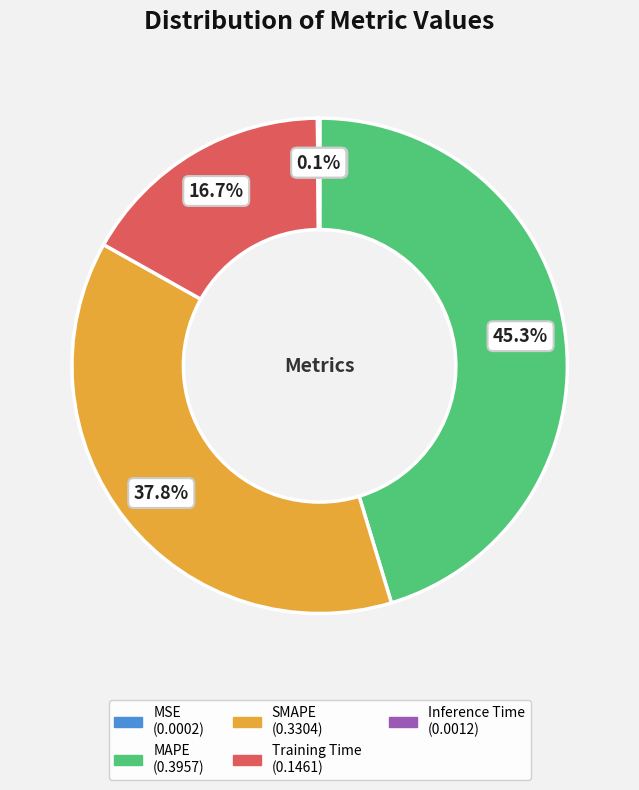

Which slice is the largest?

MAPE